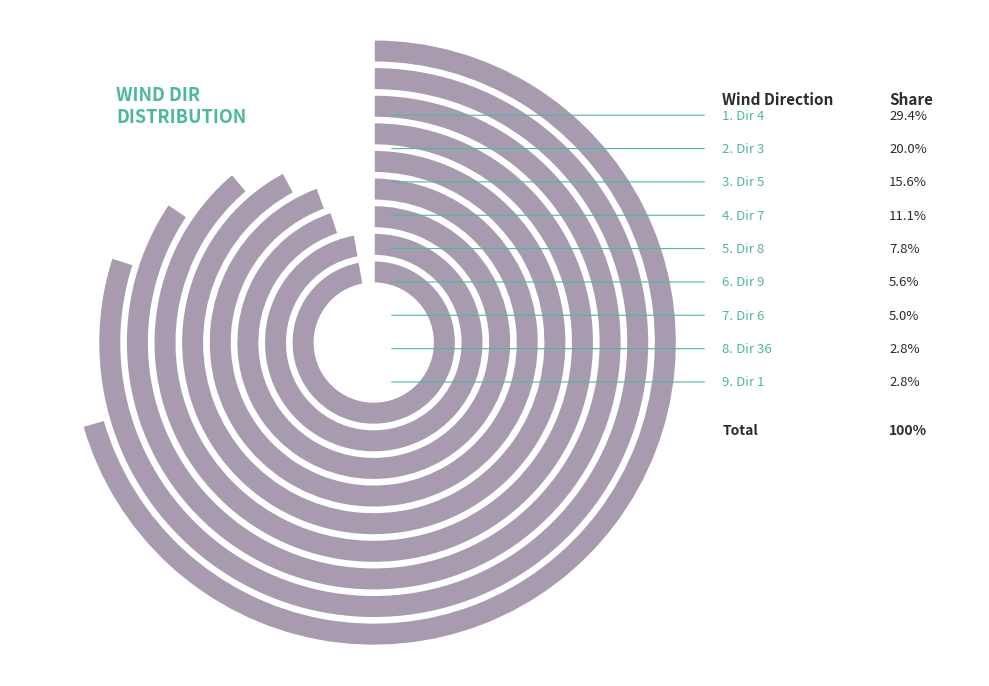

Which slice is the smallest?

36